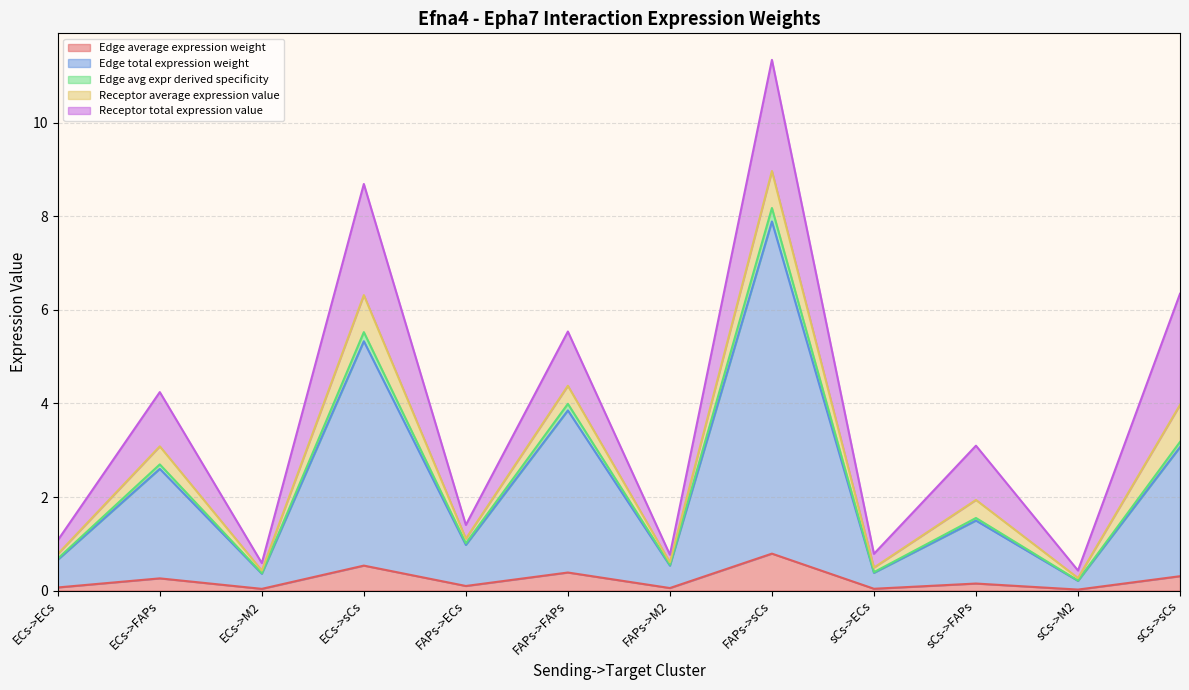

What position from the left is sCs->ECs?

9